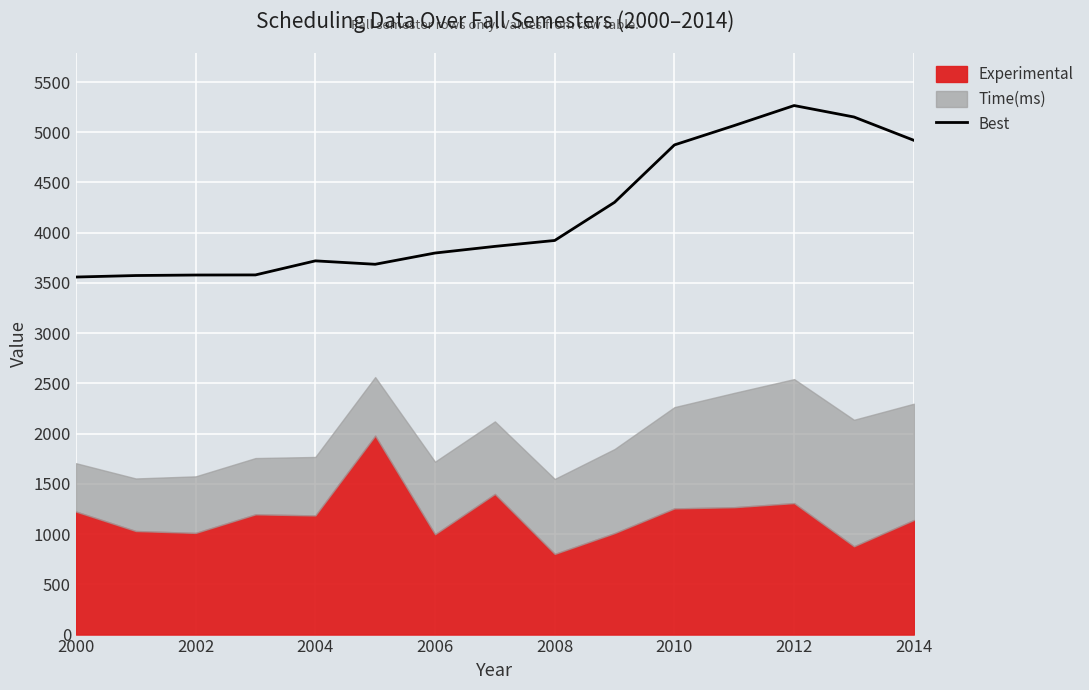

Is it true that Best equals 8561 at 2010?

False